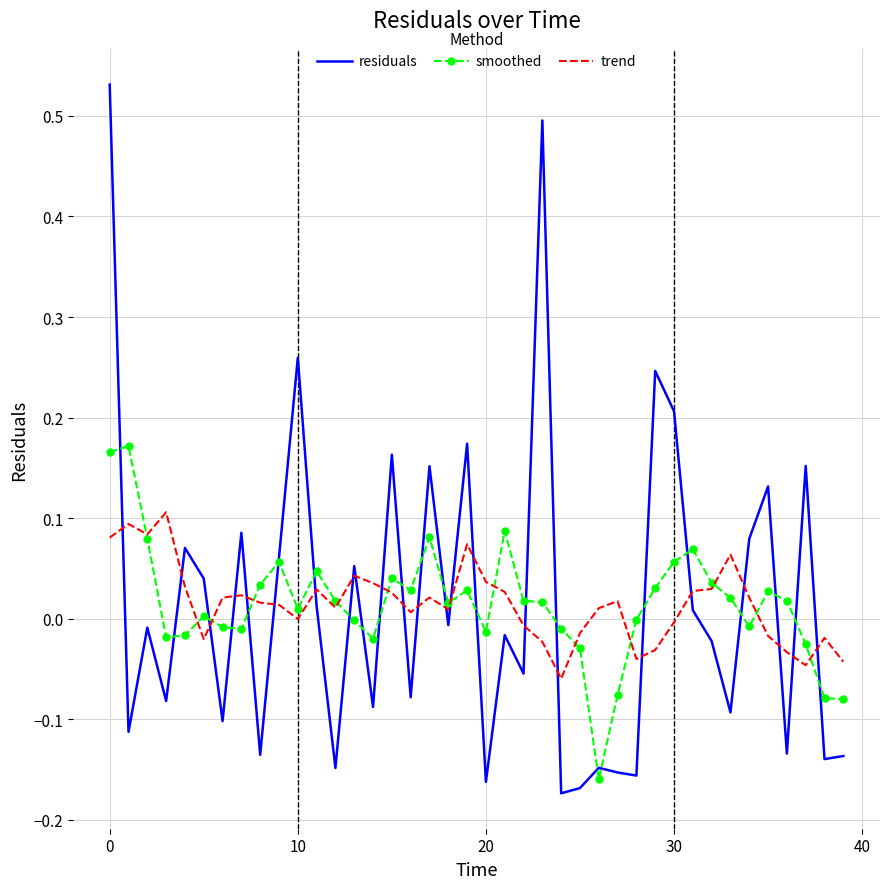

Which series has the largest range (max minus min)?

residuals